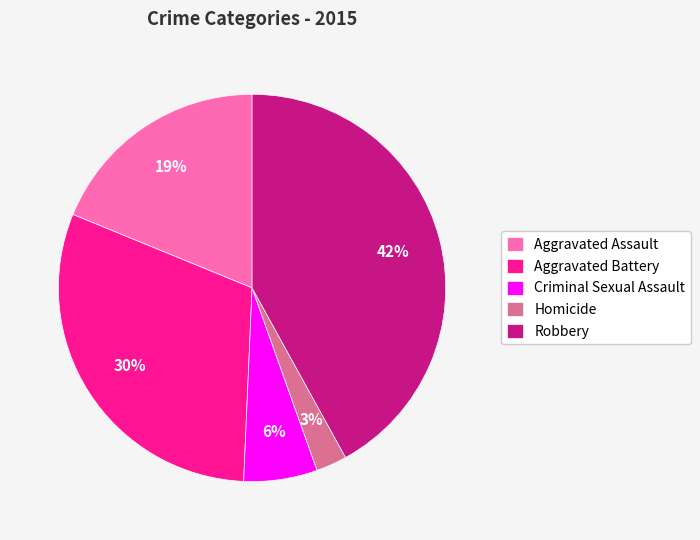

To the nearest percent, what percentage of the pie is Aggravated Assault?

19%